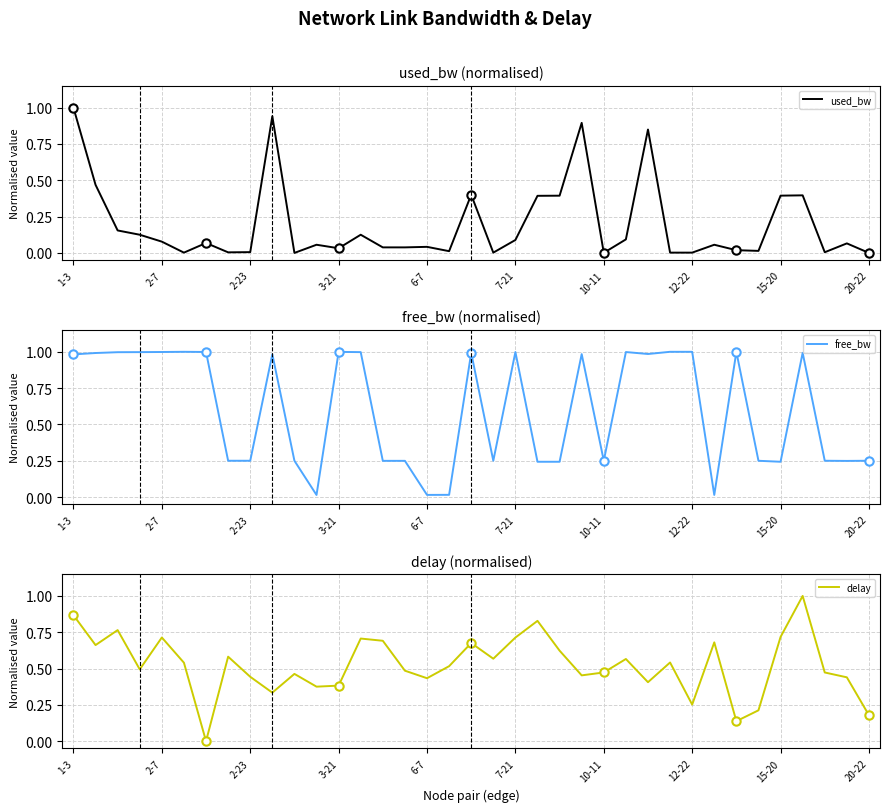

At how many categories does at least one series exceed 0?

37